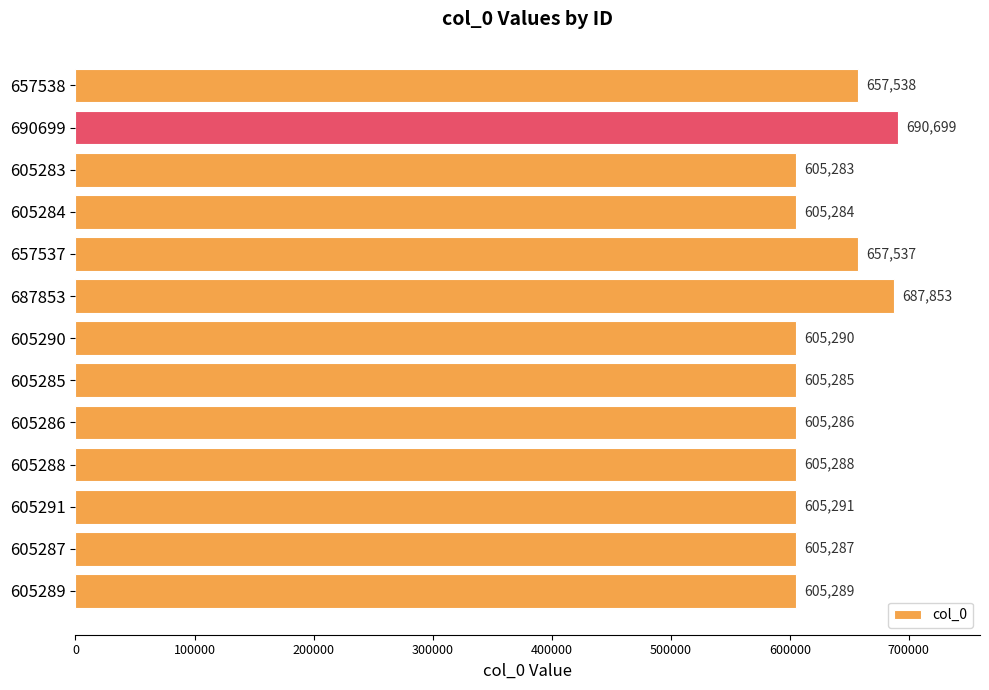

Reading bottom to top, transcribe all the data shown in this chart.

605289=605289	605287=605287	605291=605291	605288=605288	605286=605286	605285=605285	605290=605290	687853=687853	657537=657537	605284=605284	605283=605283	690699=690699	657538=657538